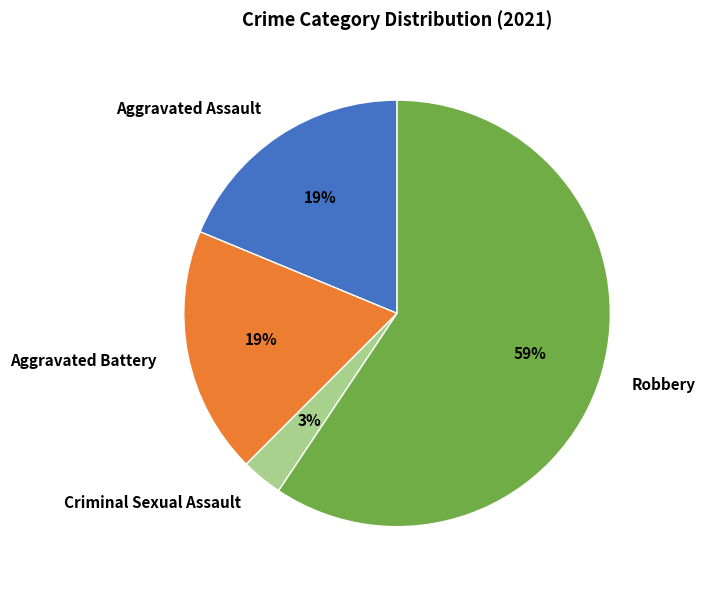

True or false: Criminal Sexual Assault accounts for 16% of the total.

False